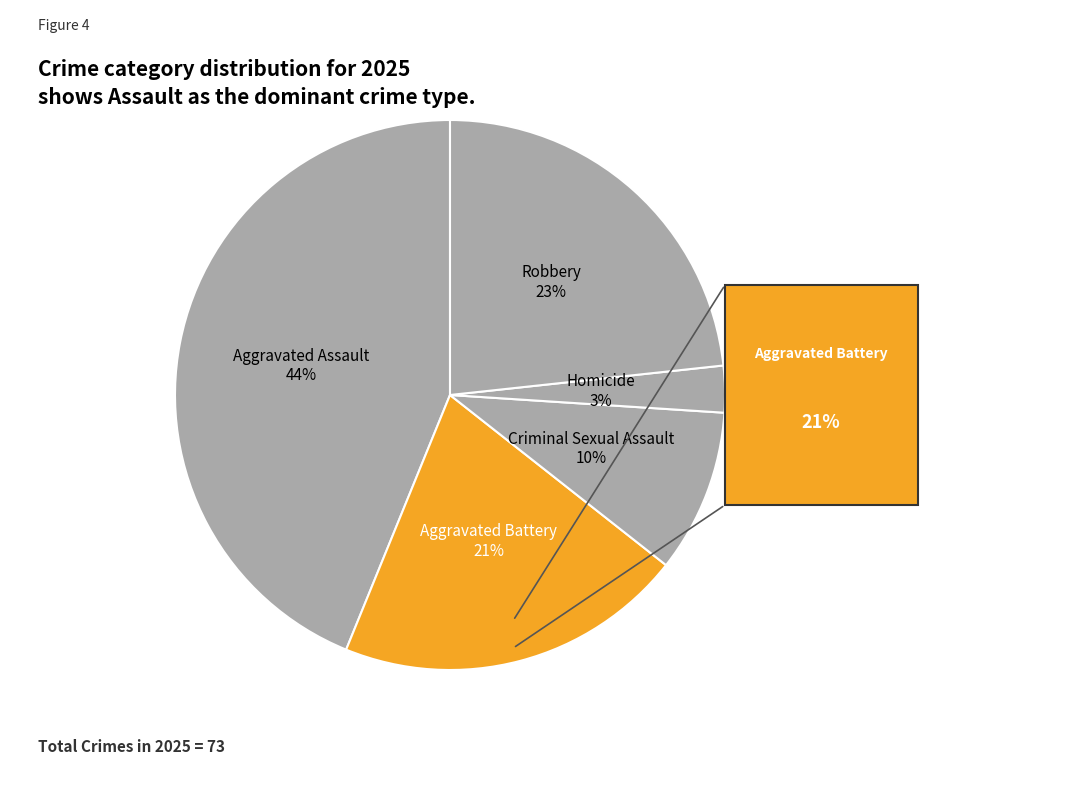

How many slices are in this pie chart?

5